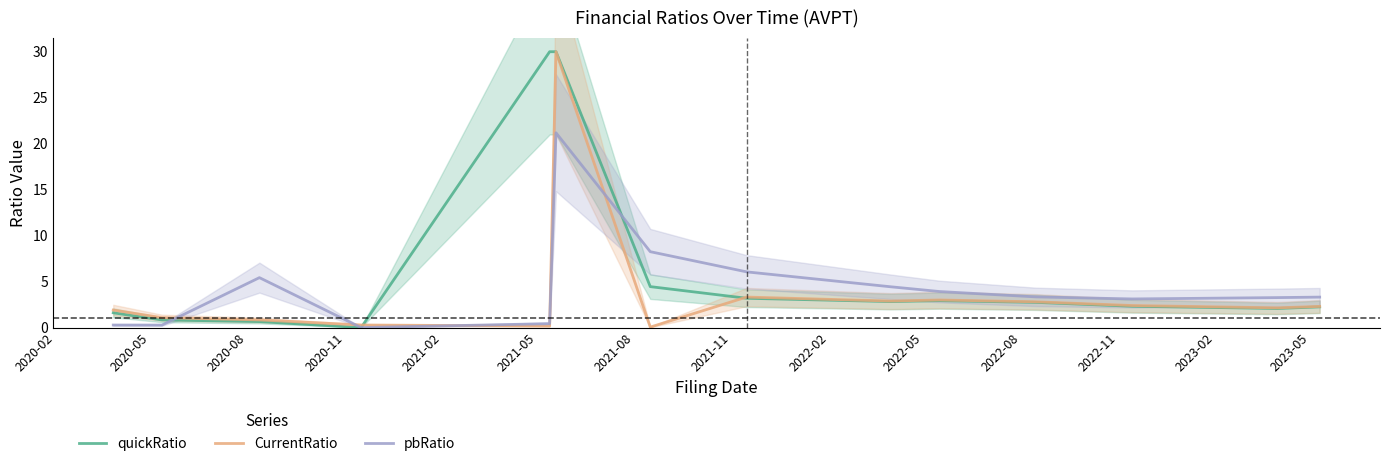

What is the label of the 13th point from the right?

2020-05